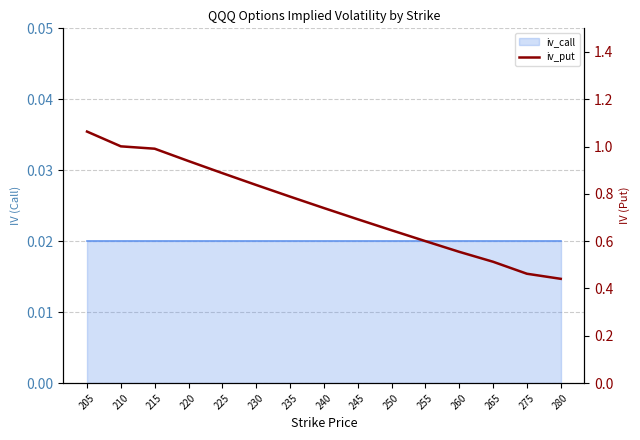

At which category does the chart reach its minimum across all series?

280